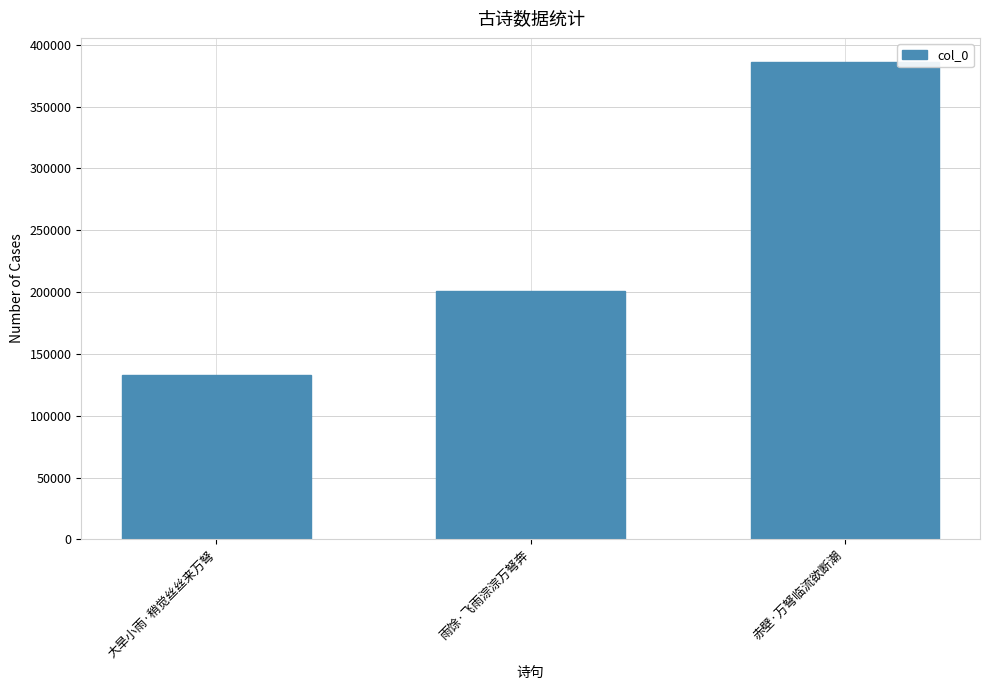

Rank the categories by value from lowest to highest.

大旱小雨·稍觉丝丝来万弩, 雨馀·飞雨淙淙万弩奔, 赤壁·万弩临流欲断潮